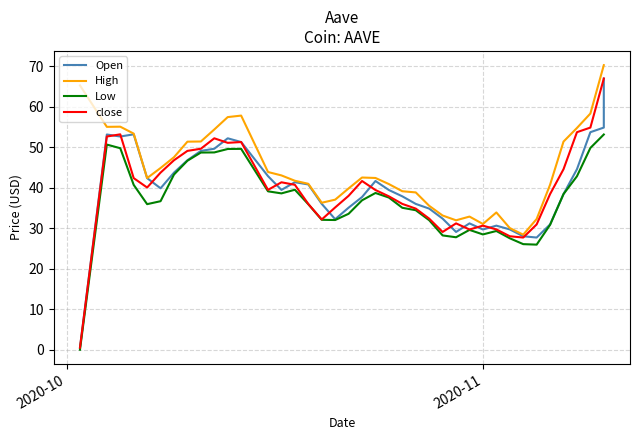

Does the chart have visible grid lines?

Yes